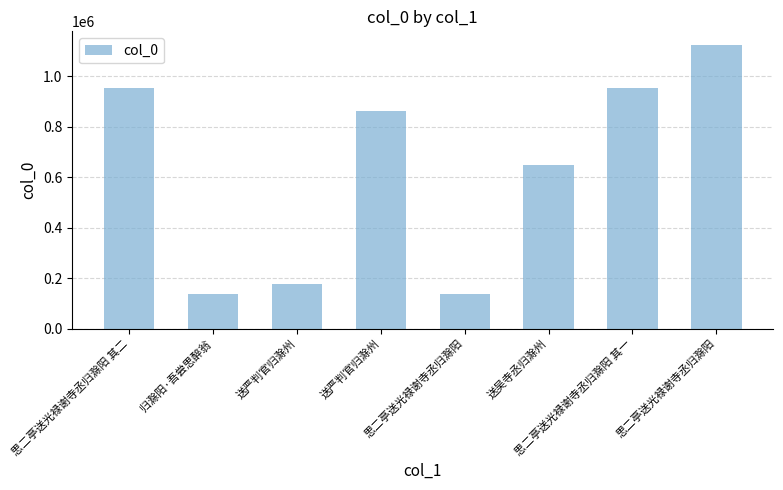

What is the approximate value at 送严判官归滁州, to the nearest 10?

178020